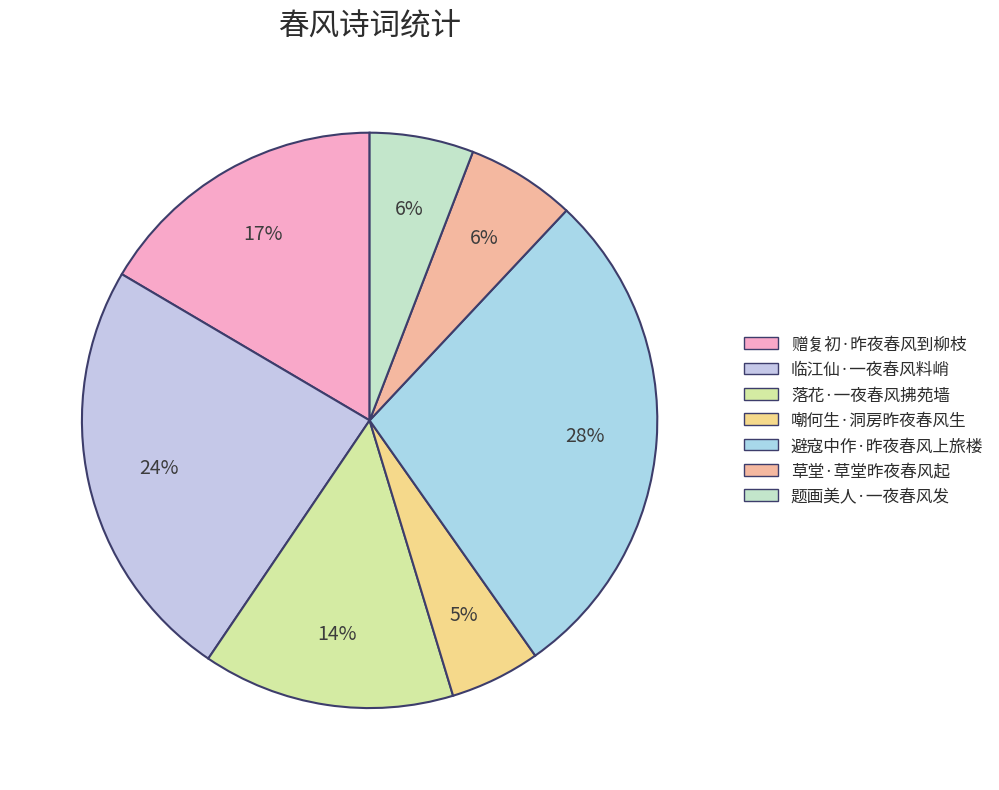

Combined, what portion of the pie is 避寇中作·昨夜春风上旅楼 and 临江仙·一夜春风料峭?

52.3%